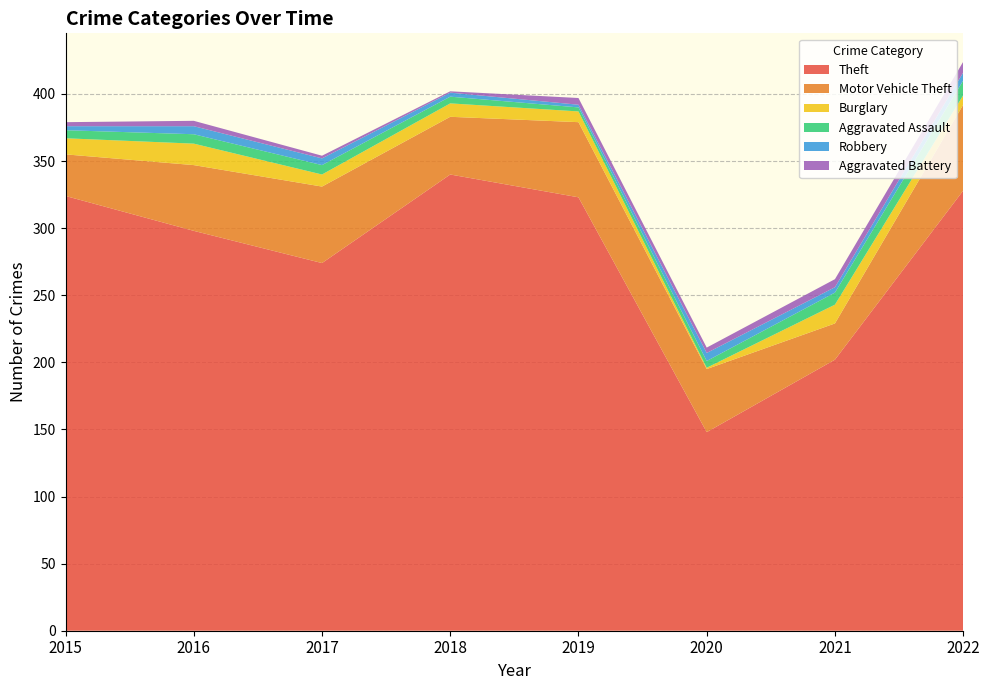

Reading left to right, extract all data points from this chart.

Theft: 324	298	274	340	323	148	202	328
Motor Vehicle Theft: 31	49	57	43	56	47	27	64
Burglary: 12	16	9	10	8	1	14	7
Aggravated Assault: 6	7	7	5	3	5	9	11
Robbery: 3	6	5	3	2	6	4	6
Aggravated Battery: 3	4	2	1	5	4	6	8